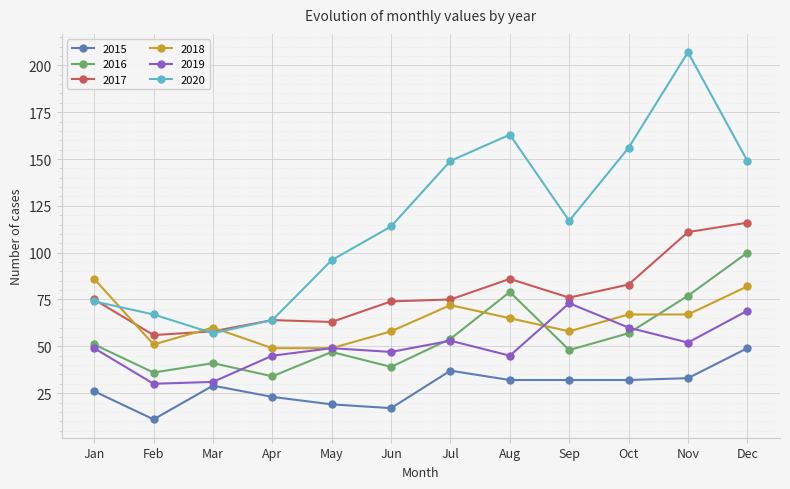

At which label does 2018 first exceed 65?

Jan